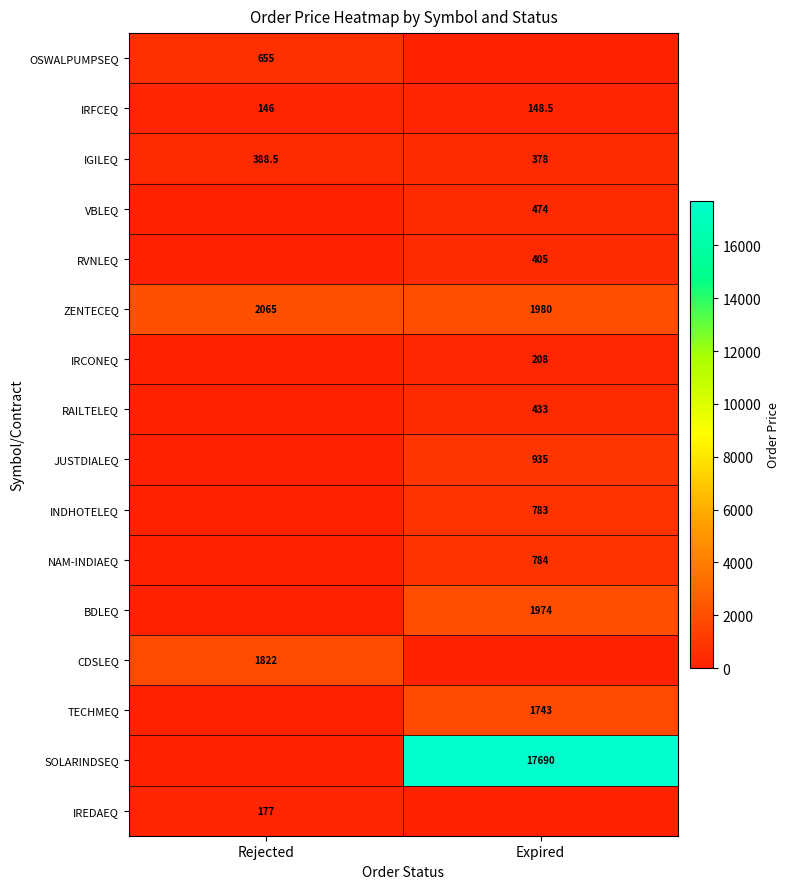

What is the difference between the IGILEQ values at Rejected and Expired?

10.5